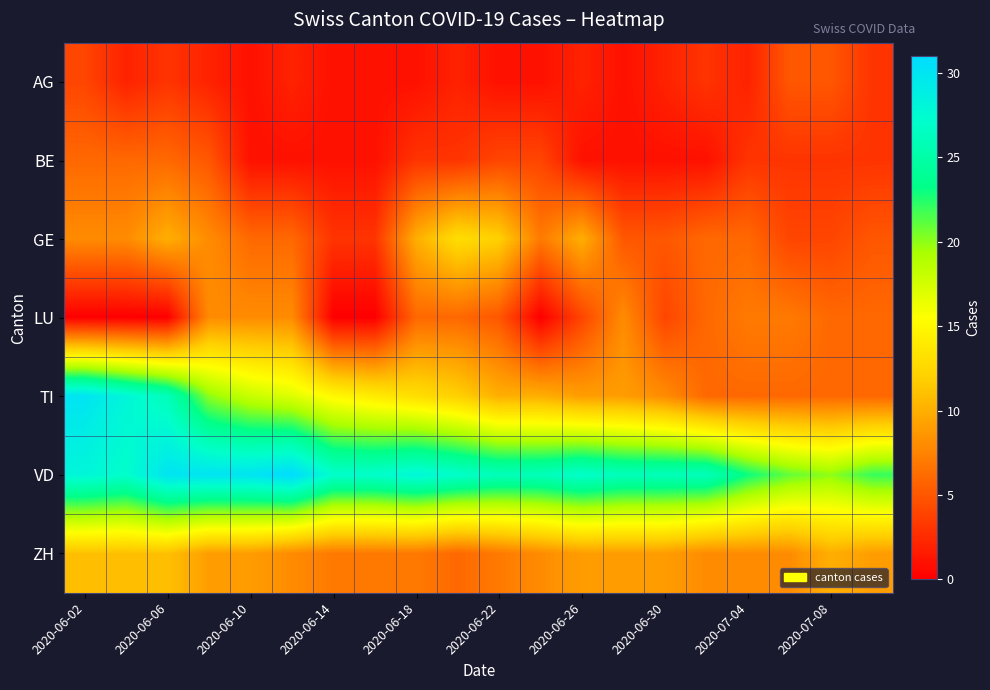

At which category does the chart reach its minimum across all series?

2020-06-02